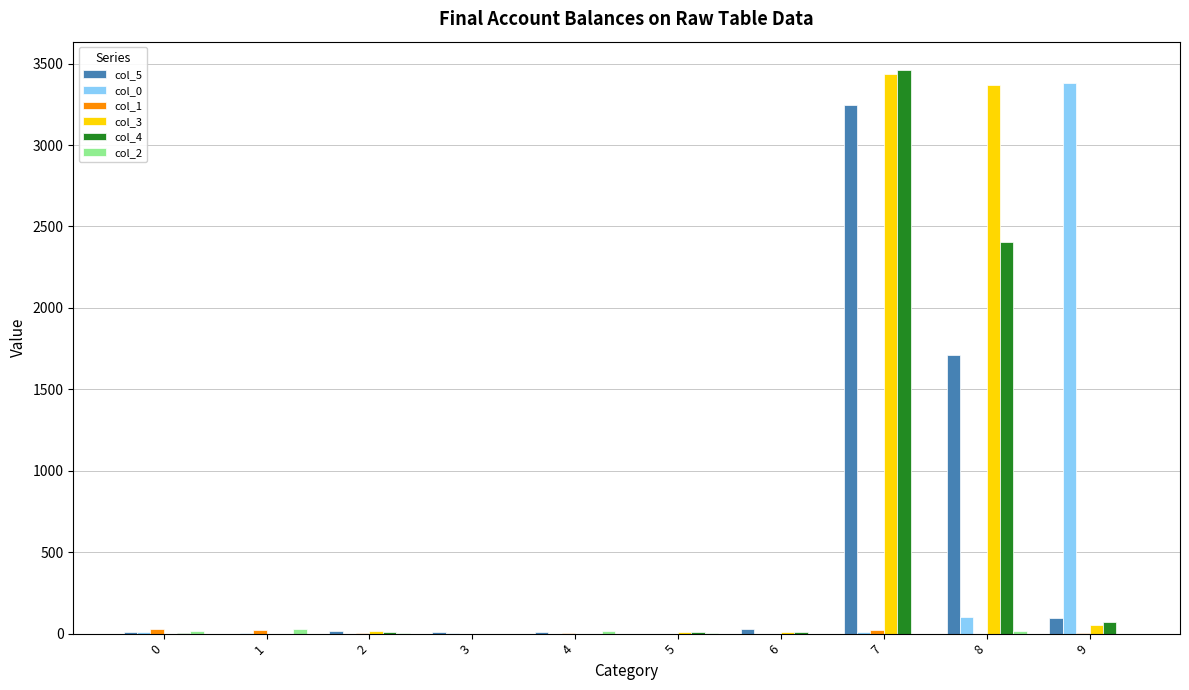

What is the greatest value displayed?

3462